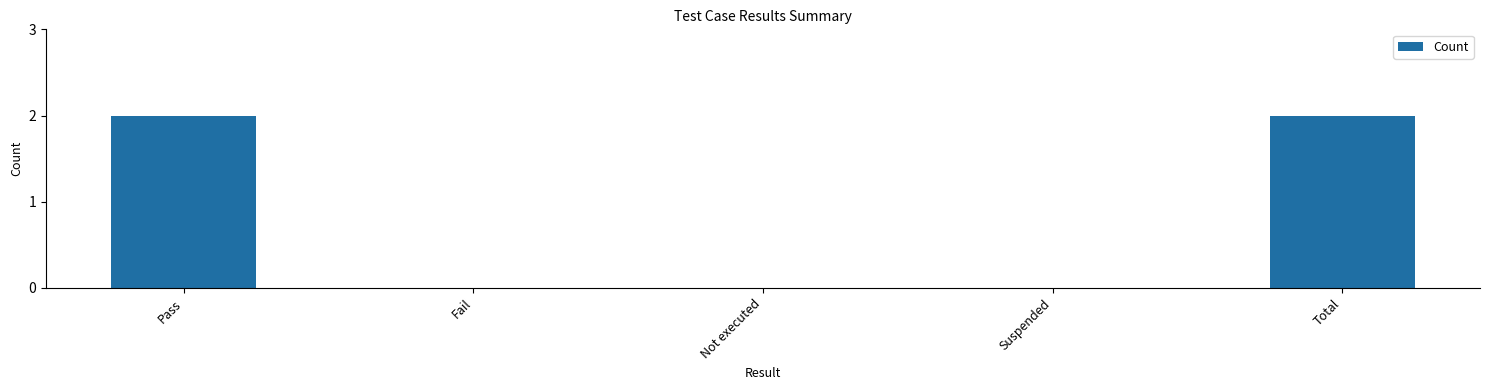

True or false: the data shows 1 at Total.

False